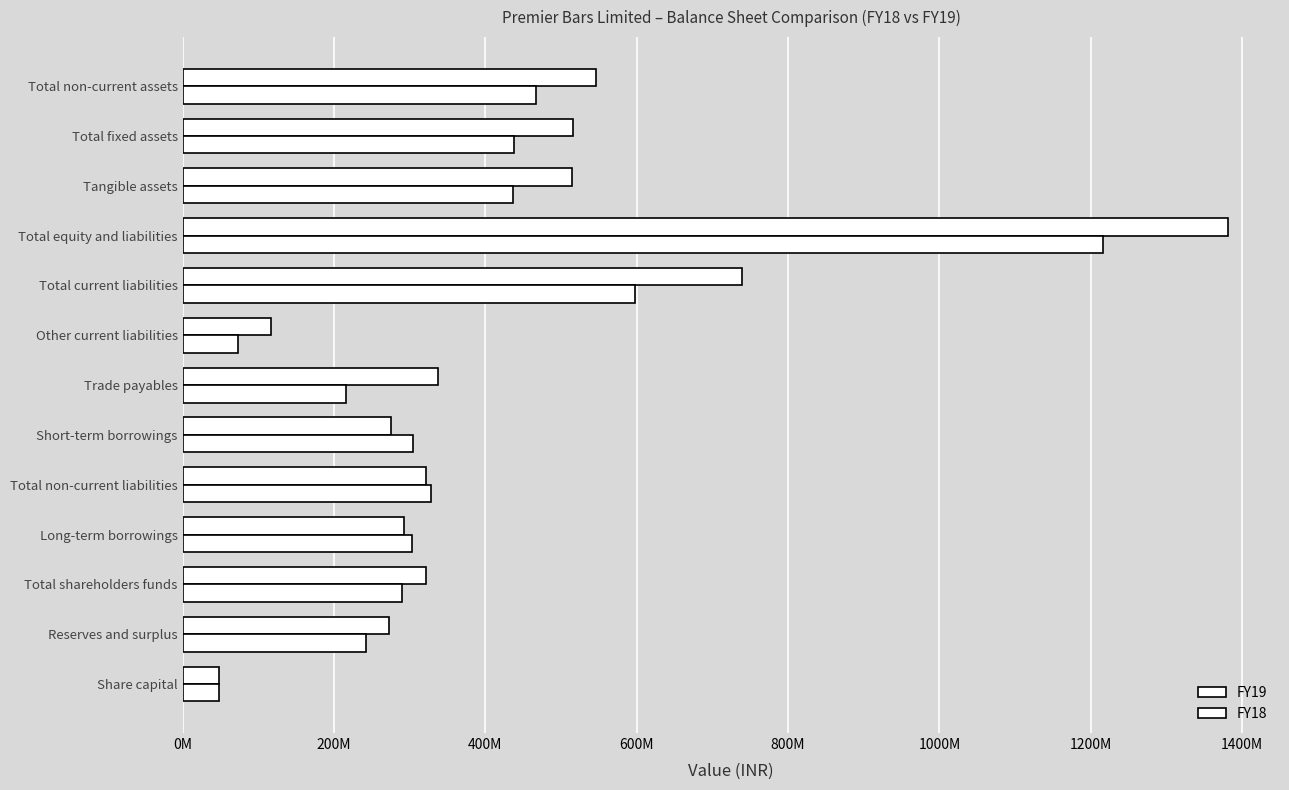

Rank the series by their maximum value, from lowest to highest.

FY18, FY19